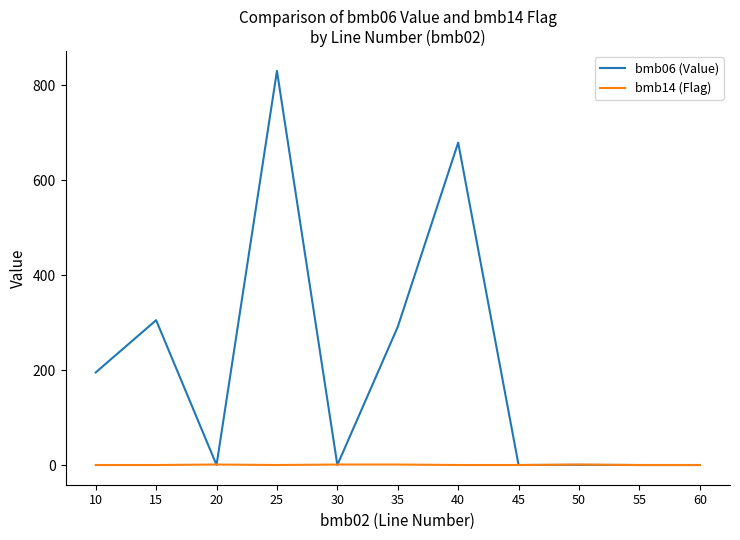

Between which two adjacent categories do bmb14 (Flag) and bmb06 (Value) first intersect?

15 and 20